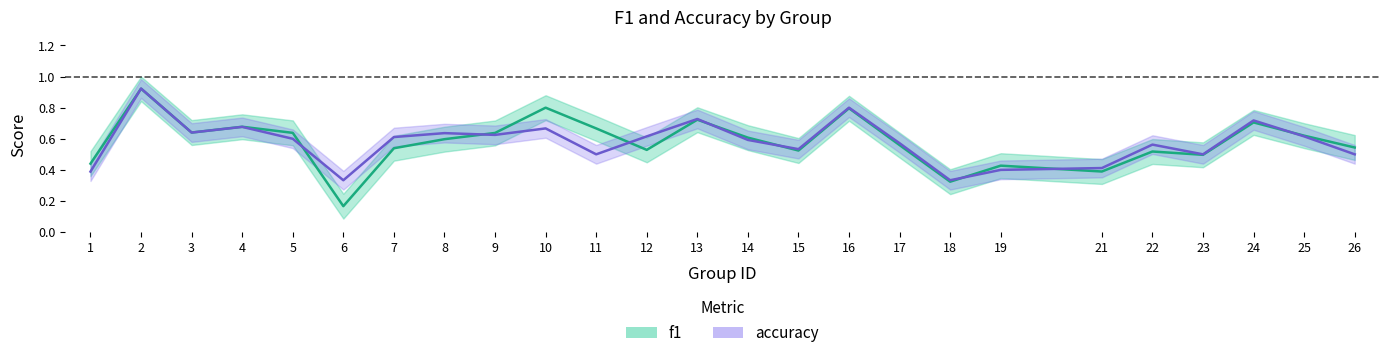

Which series has the largest range (max minus min)?

f1